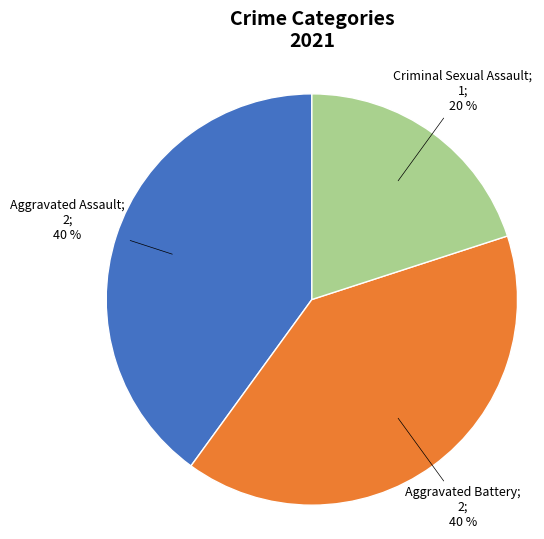

Is there any slice that represents more than half of the pie?

No